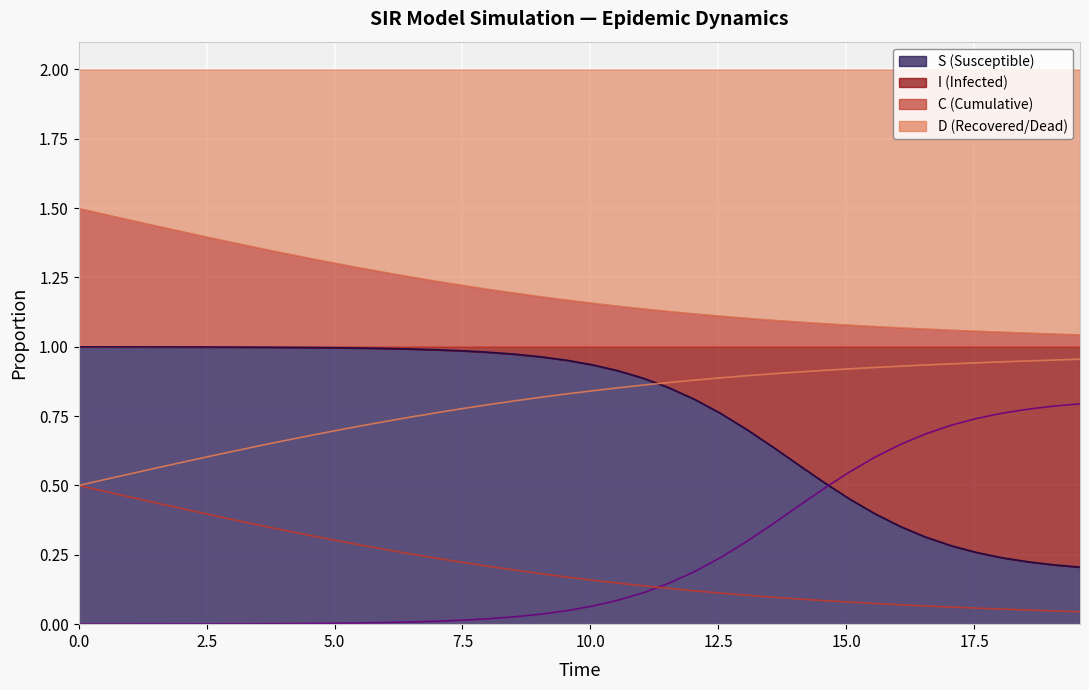

How many lines are shown in the chart?

4